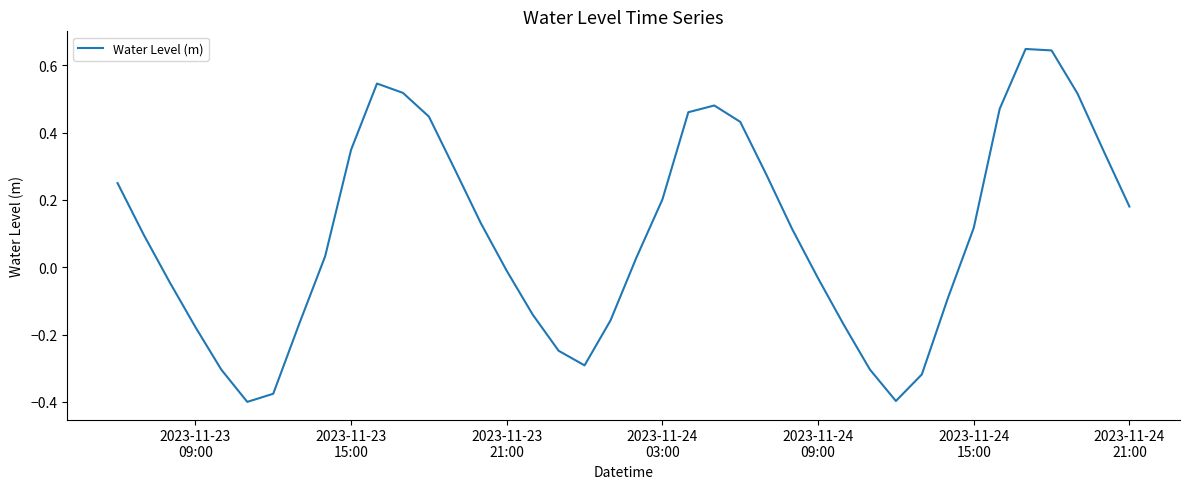

How many interior local valleys (lower than both neighbors) does the data have?

3